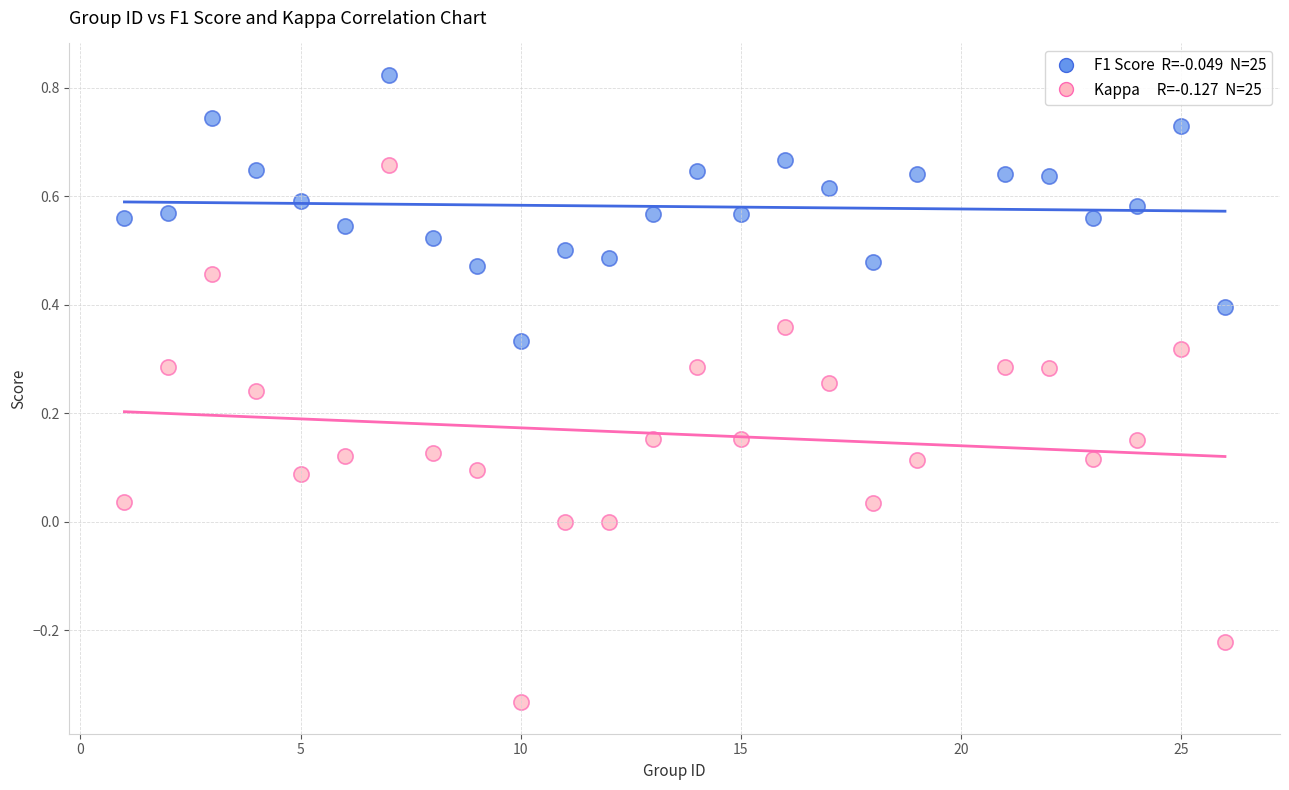

Across all data points, what is the range of X values (max minus min)?

25.0